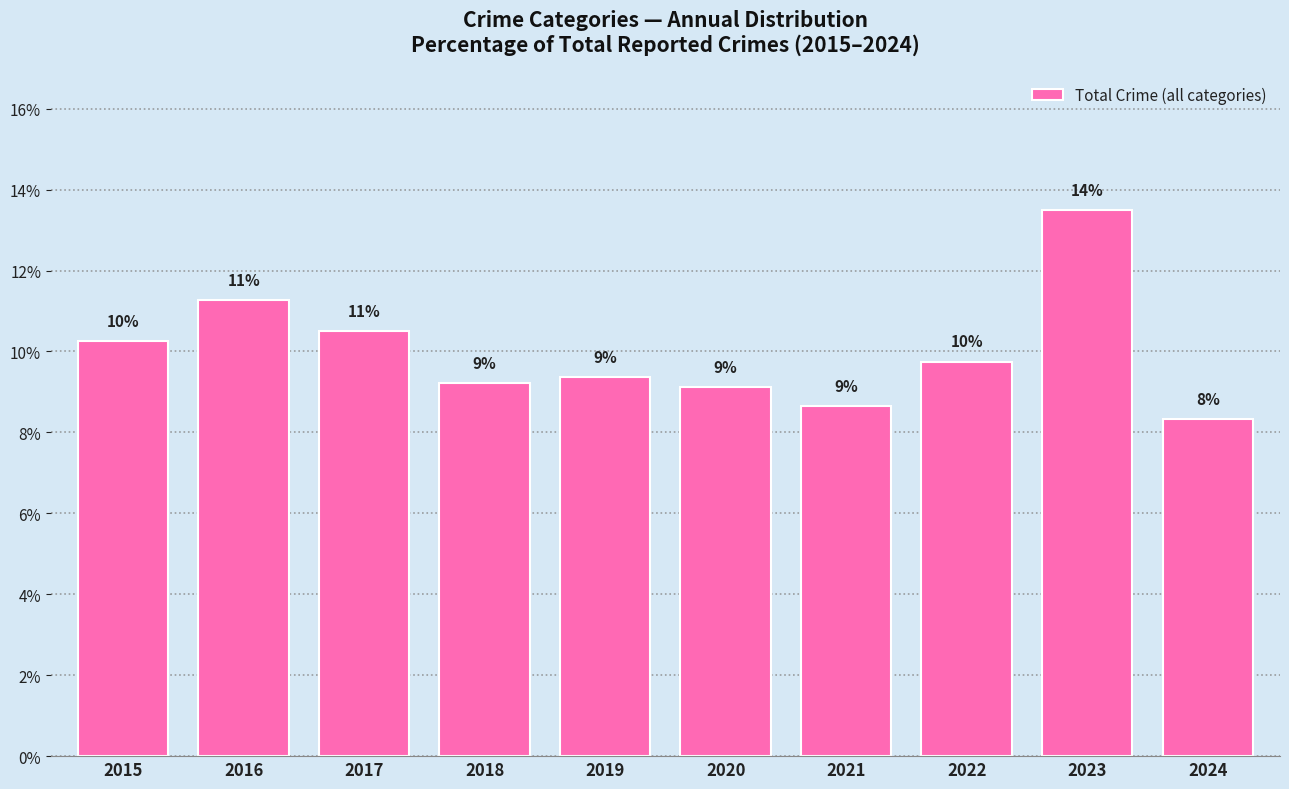

Where does the data first go above 9?

2015